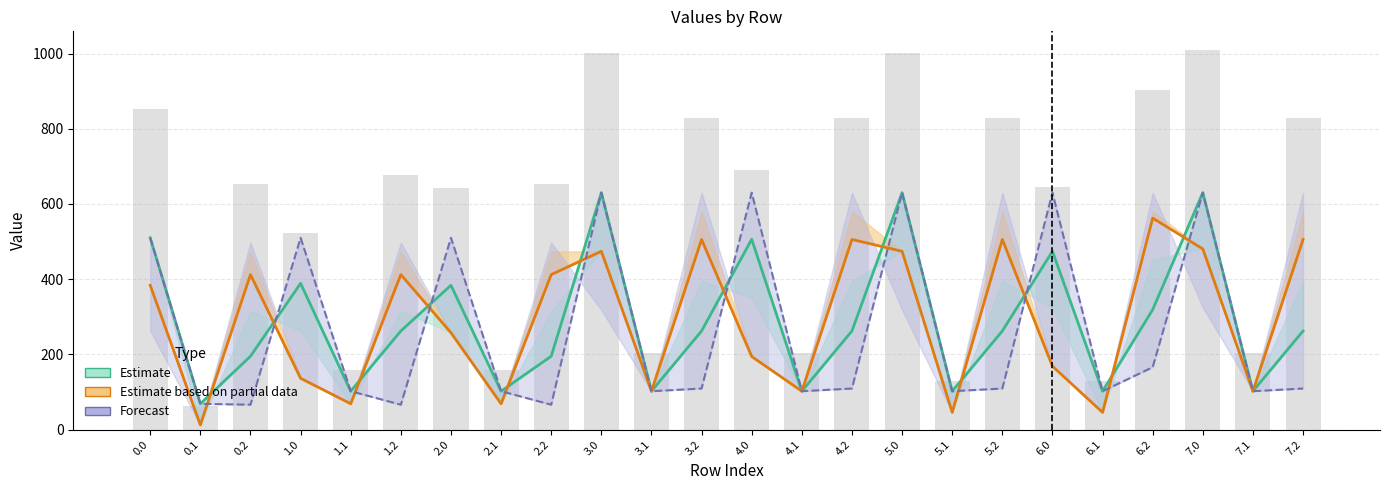

Are the bars horizontal?

No